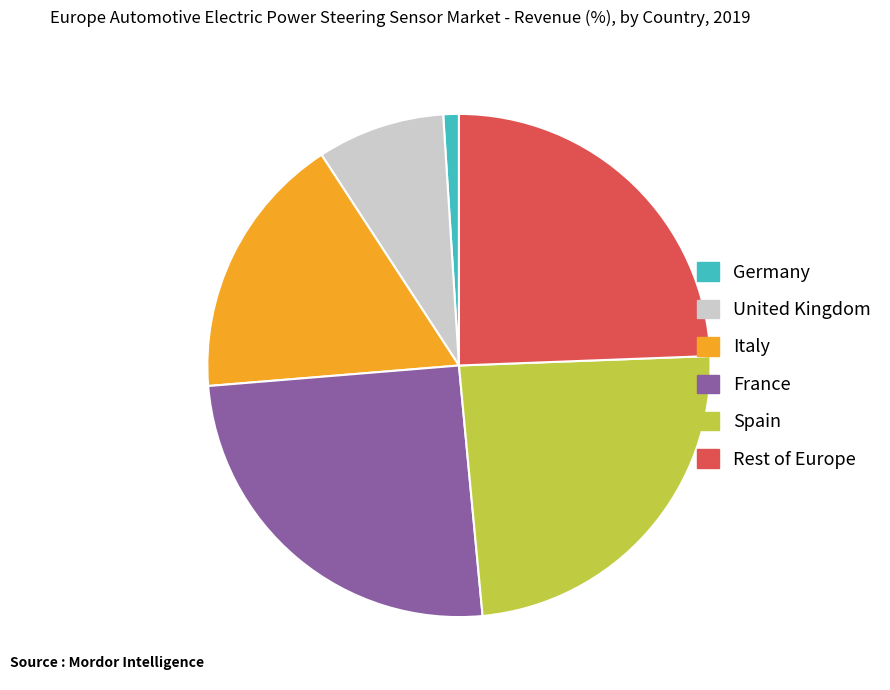

Does any single category account for the majority?

No